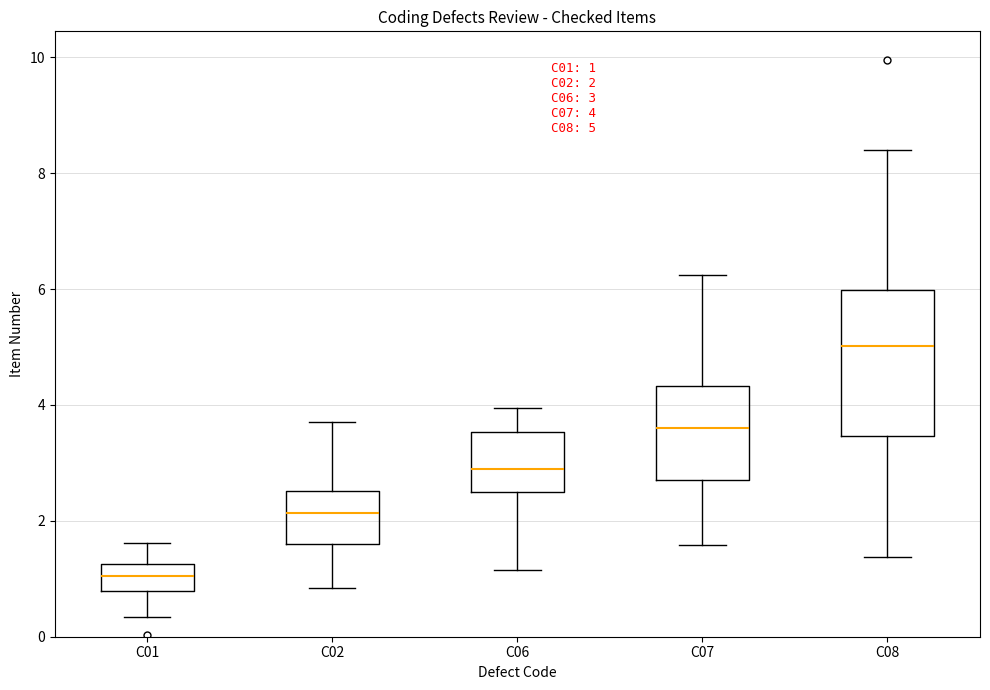

Which box's median line is the highest?

C08